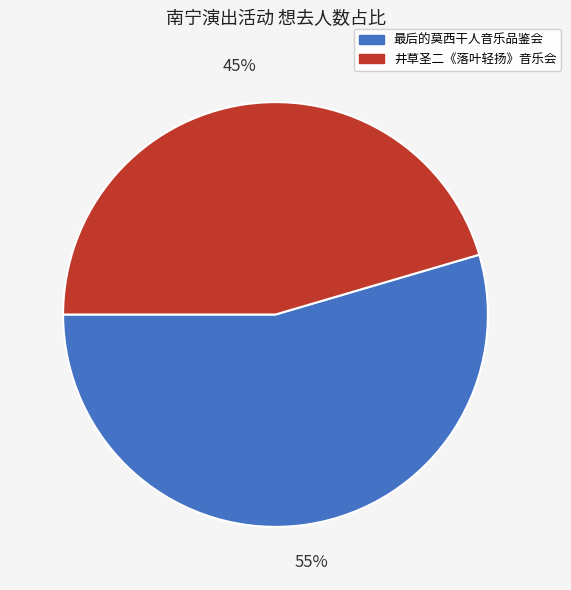

What percentage is the 最后的莫西干人音乐品鉴会 slice, to the nearest percent?

55%